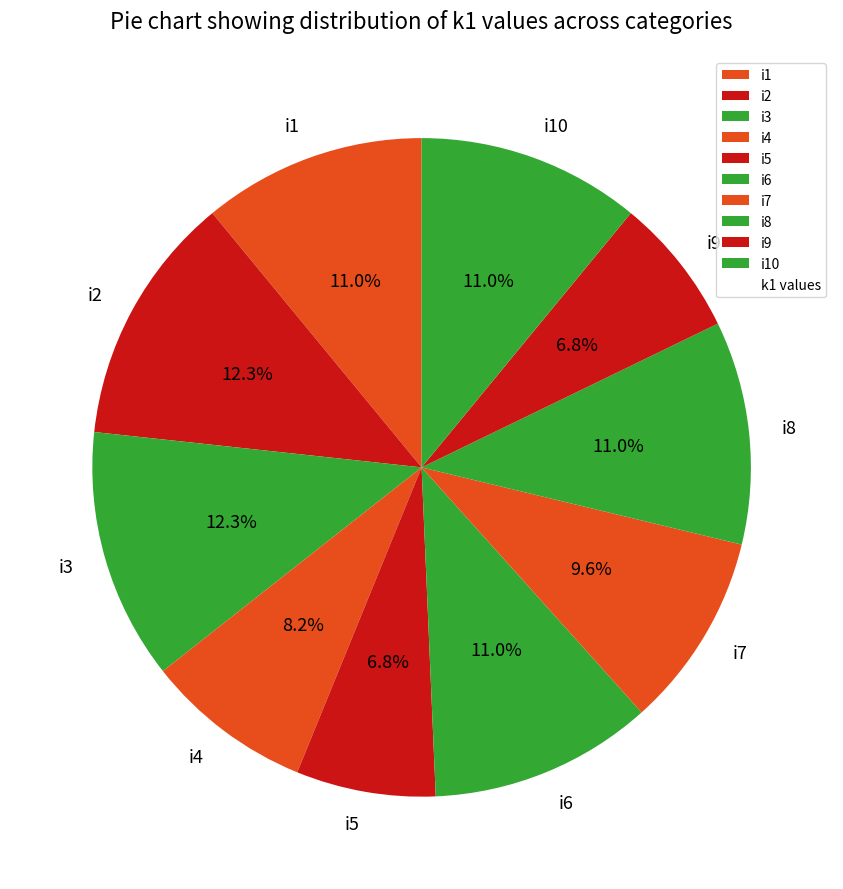

Is the sum of i5 and i8 greater than half?

No